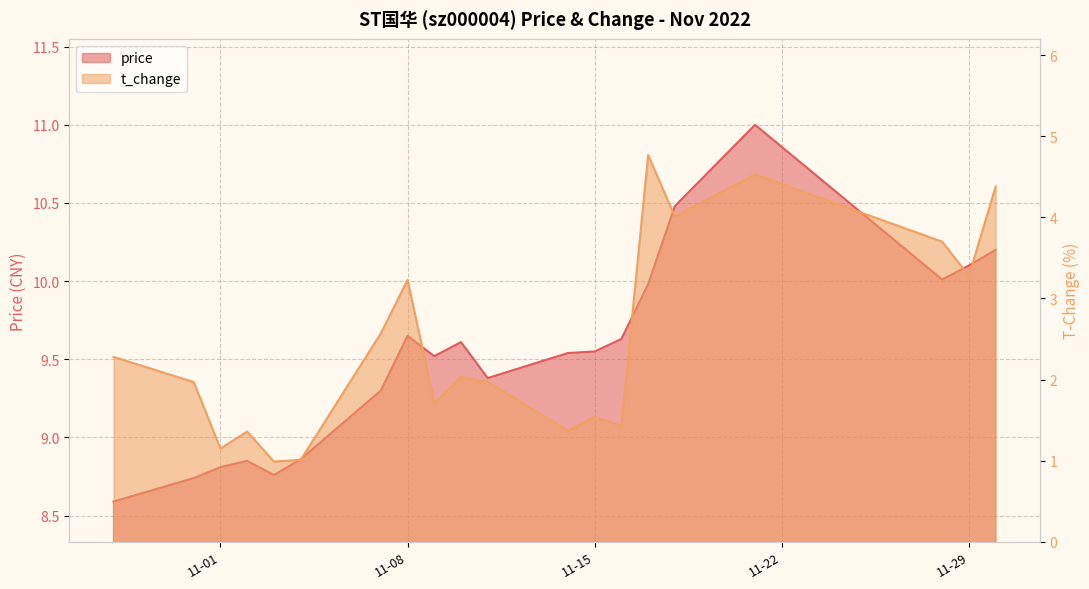

Reading left to right, extract all data points from this chart.

price: 8.6	8.7	8.8	8.8	8.8	8.9	9.3	9.7	9.5	9.6	9.4	9.5	9.6	9.6	10.0	10.5	11.0	10.0	10.1	10.2
t_change: 2.3	2.0	1.1	1.4	1.0	1.0	2.6	3.2	1.7	2.0	2.0	1.4	1.5	1.4	4.8	4.0	4.5	3.7	3.3	4.4